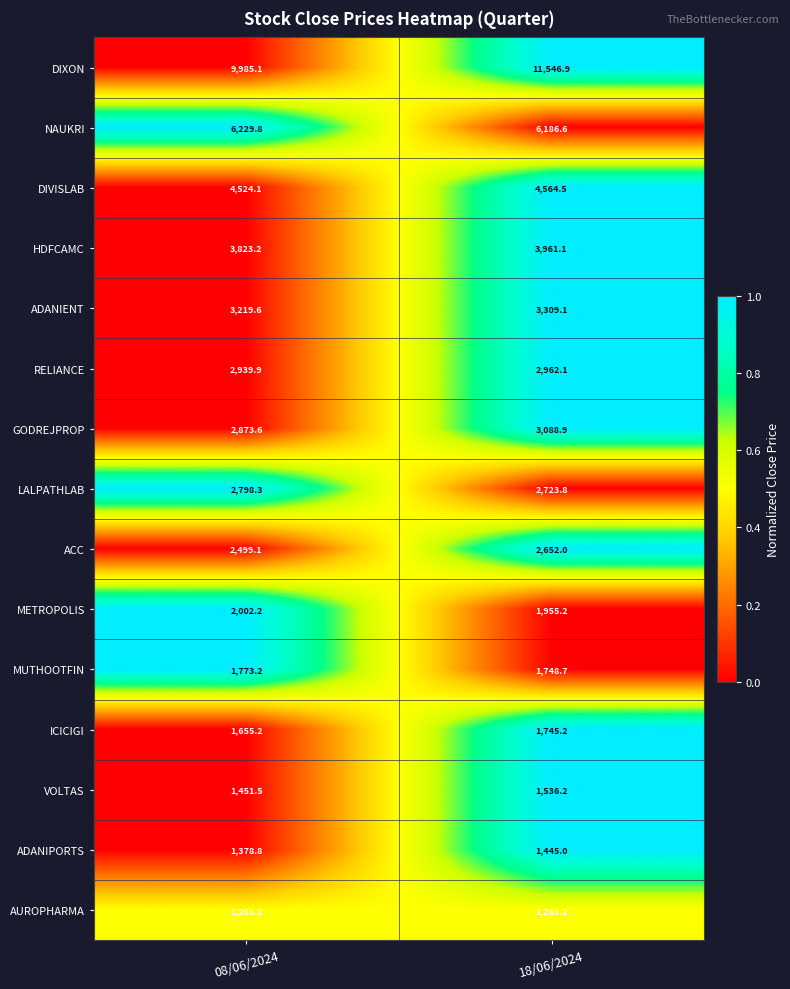

The value of HDFCAMC at 08/06/2024 is 3823.2. True or false?

True